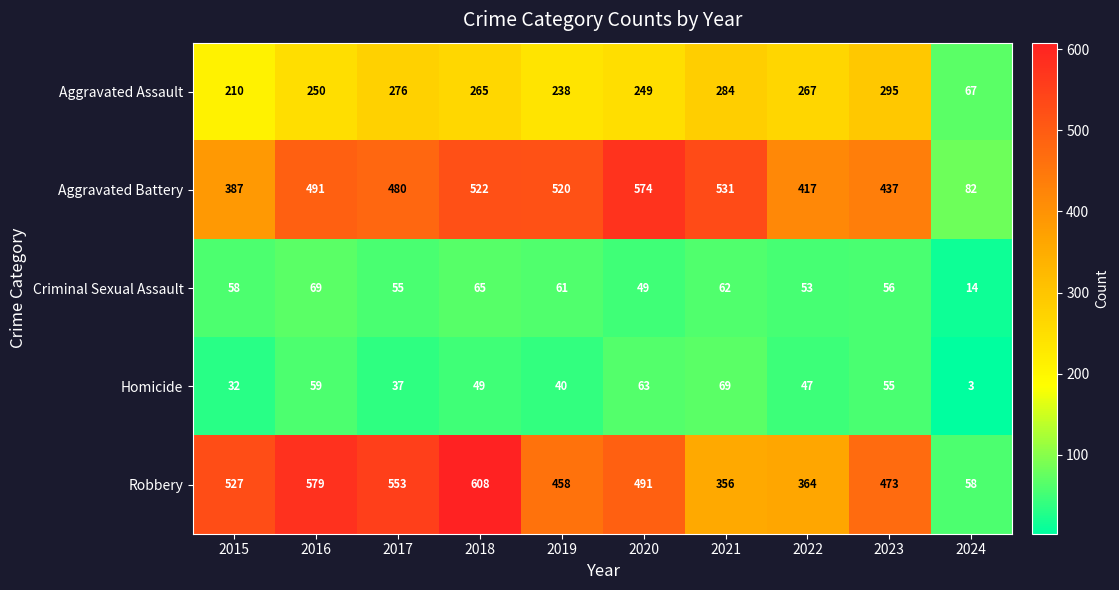

Which series has the widest spread of values?

Robbery